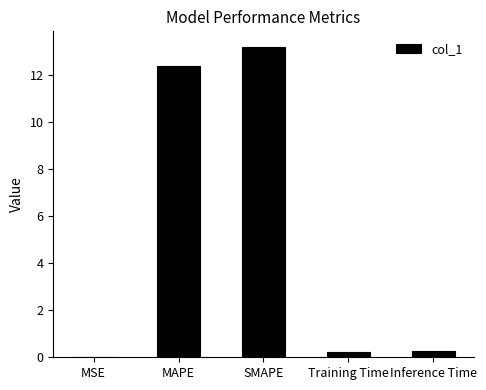

How many categories are shown in the chart?

5